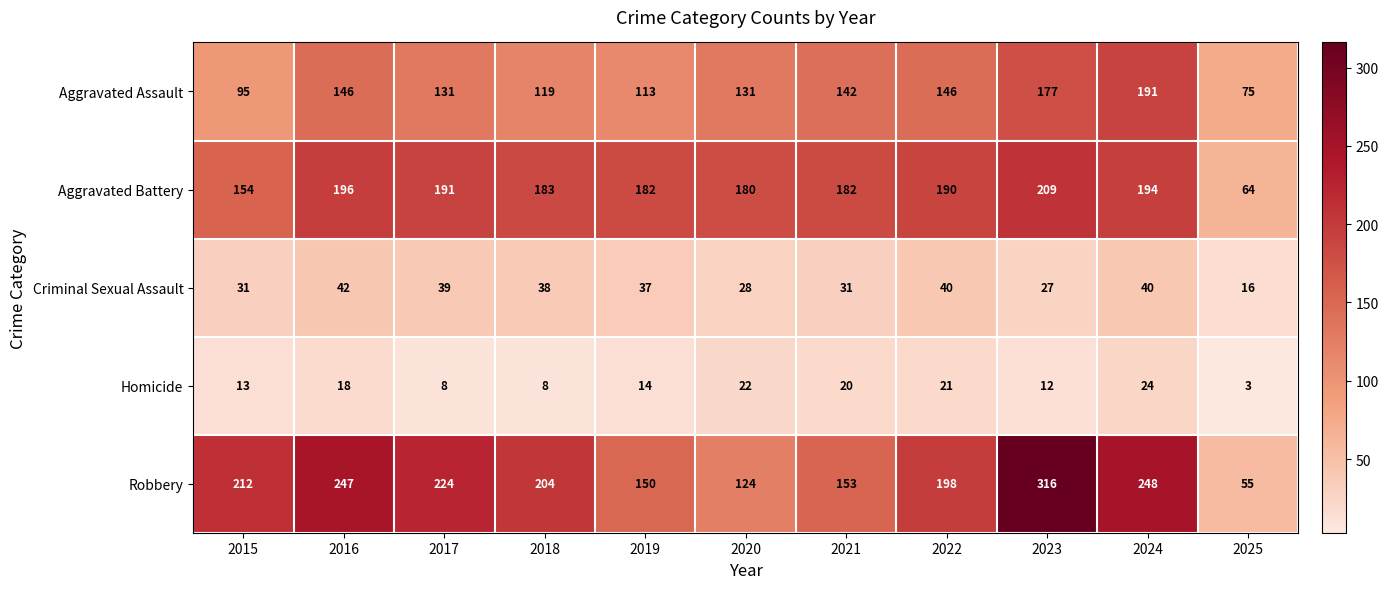

What is the difference between the second highest and second lowest values in the Criminal Sexual Assault series?

13